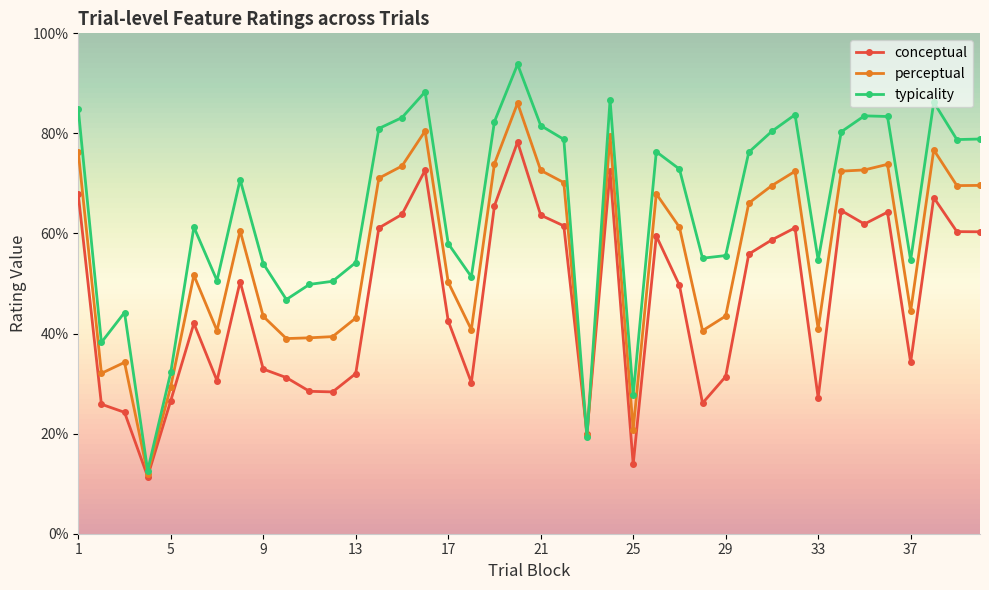

List the series in order of their peak value, lowest first.

conceptual, perceptual, typicality